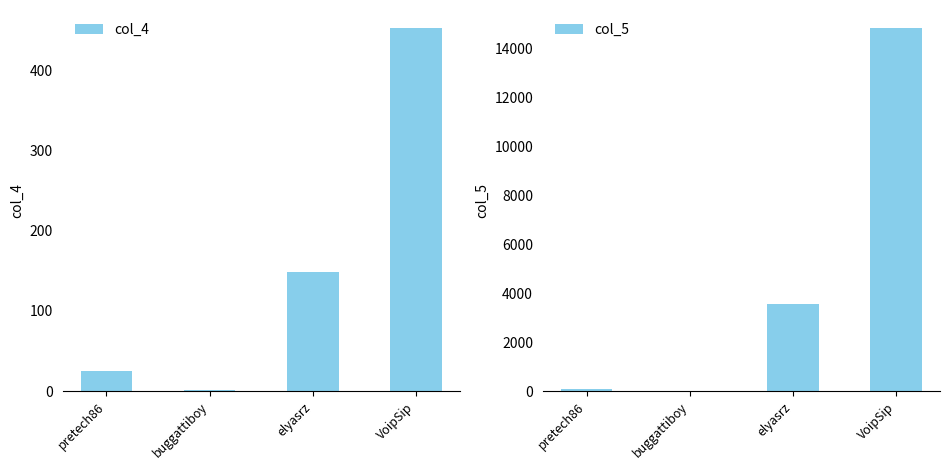

What is the average value of the col_5 series?

4617